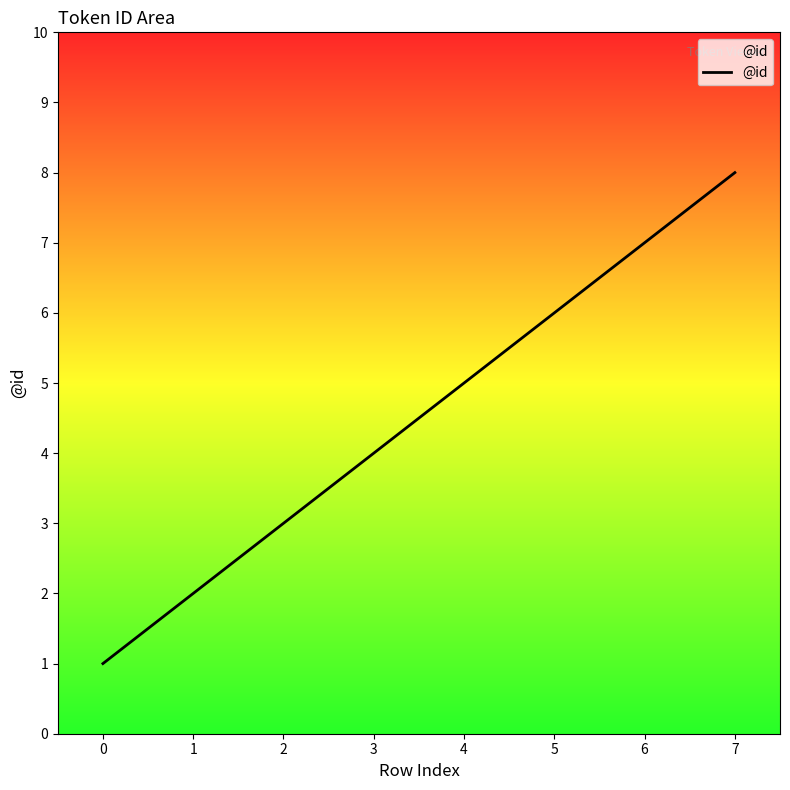

True or false: there are more than 0 points higher than both neighbors.

False